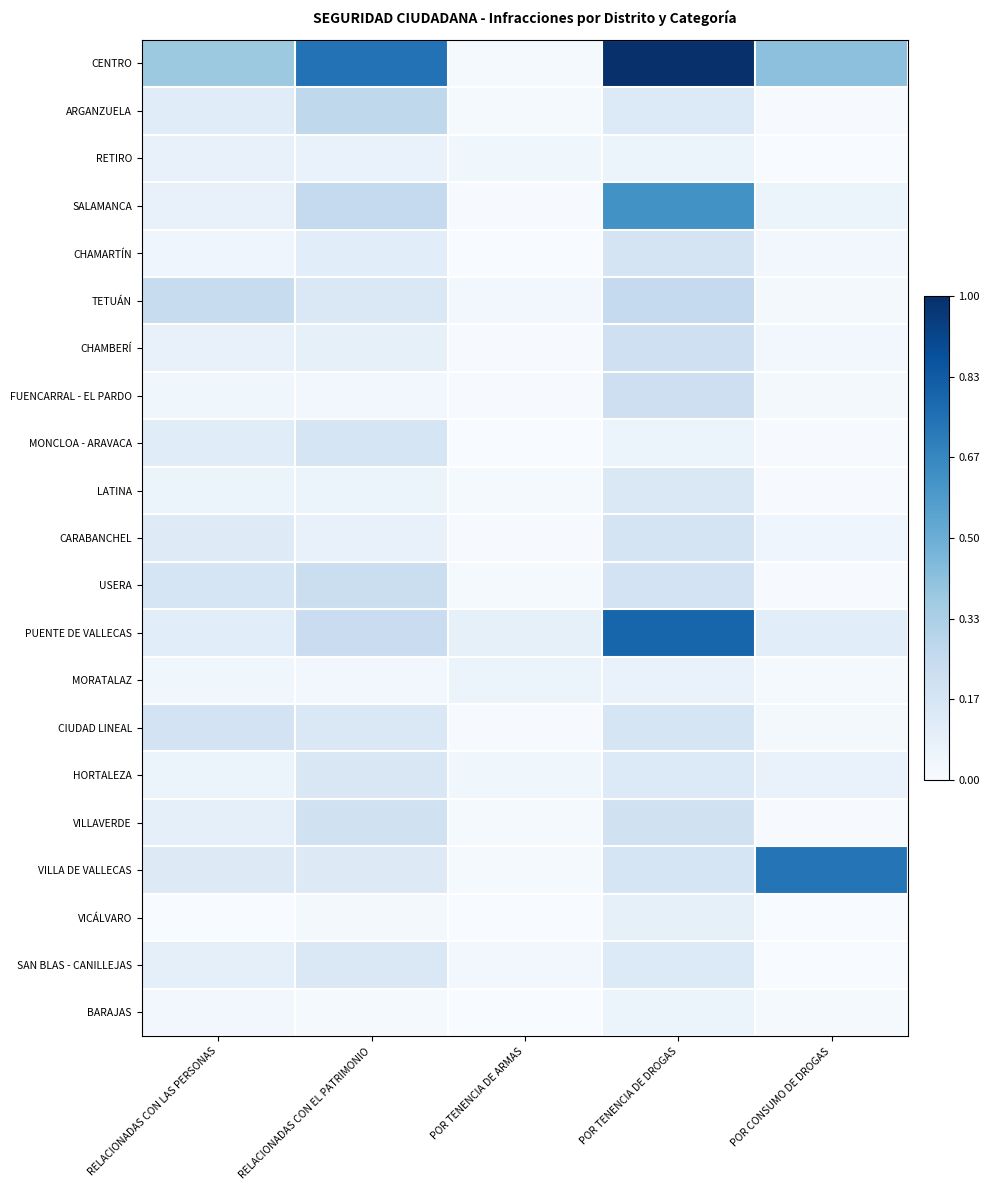

At which category is the sum across all series the highest?

POR TENENCIA DE DROGAS